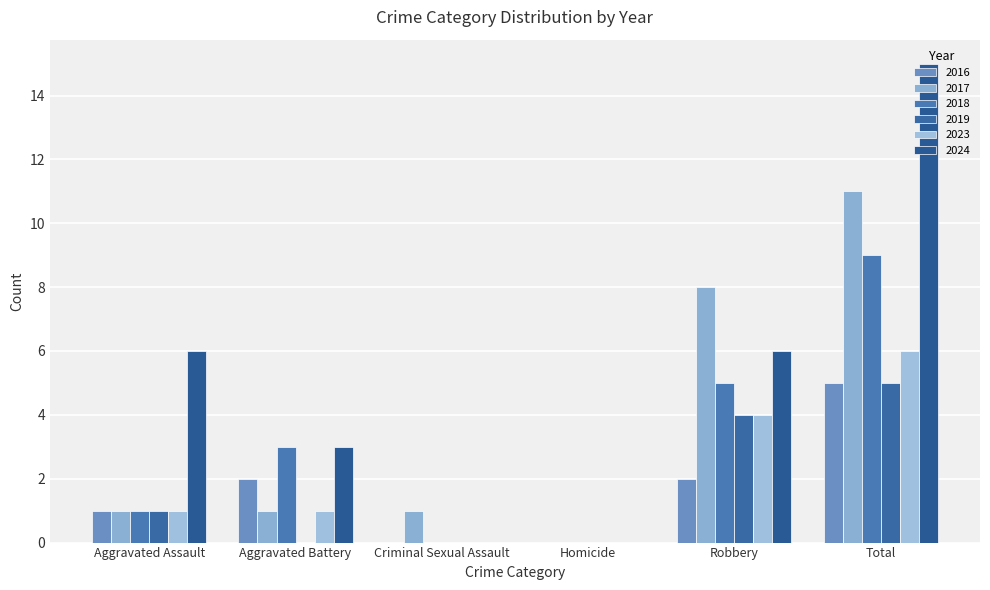

What is the difference between the second highest and second lowest values in the 2019 series?

4